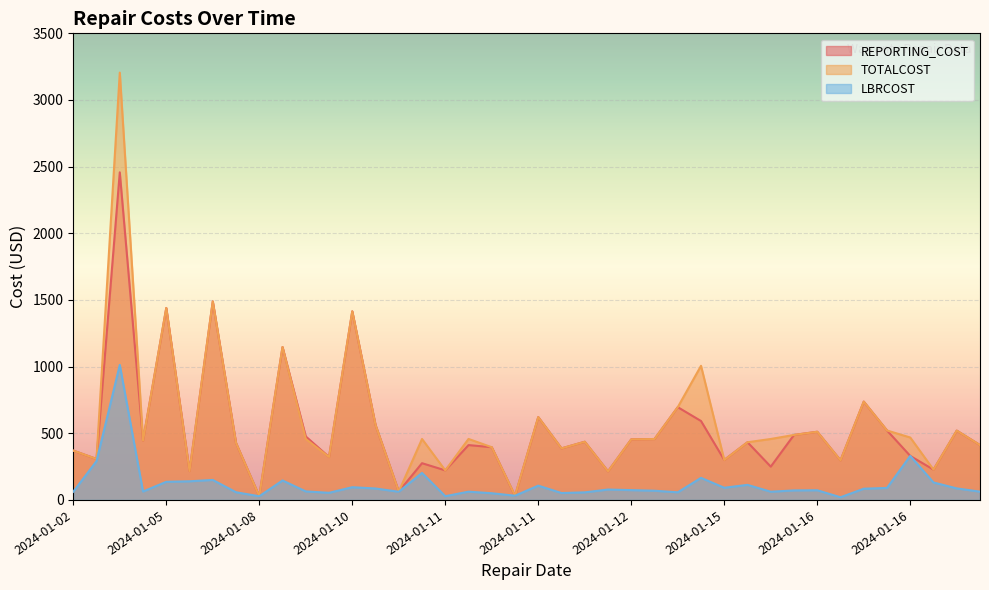

Does the chart display data point markers on the line(s)?

No